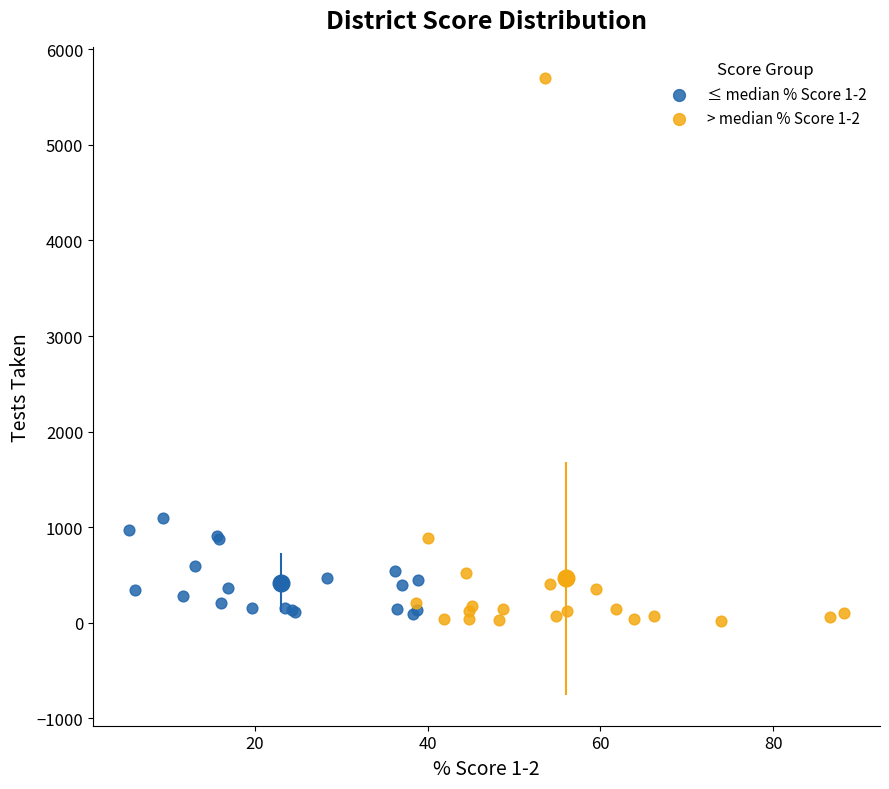

Which series contains the highest Y value?

> median % Score 1-2